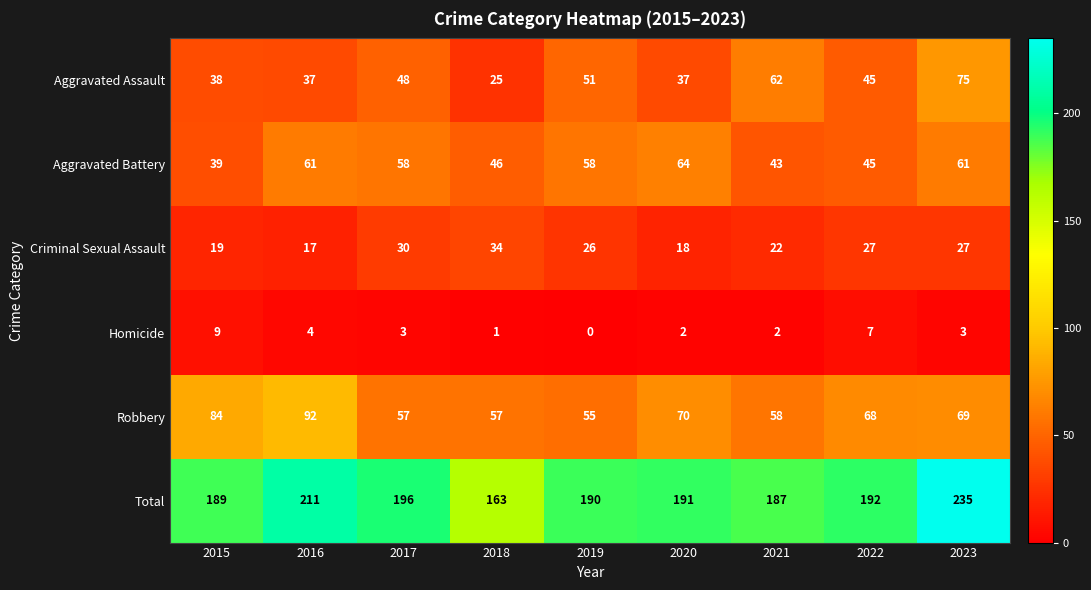

How many values in the Total series are below 191?

4